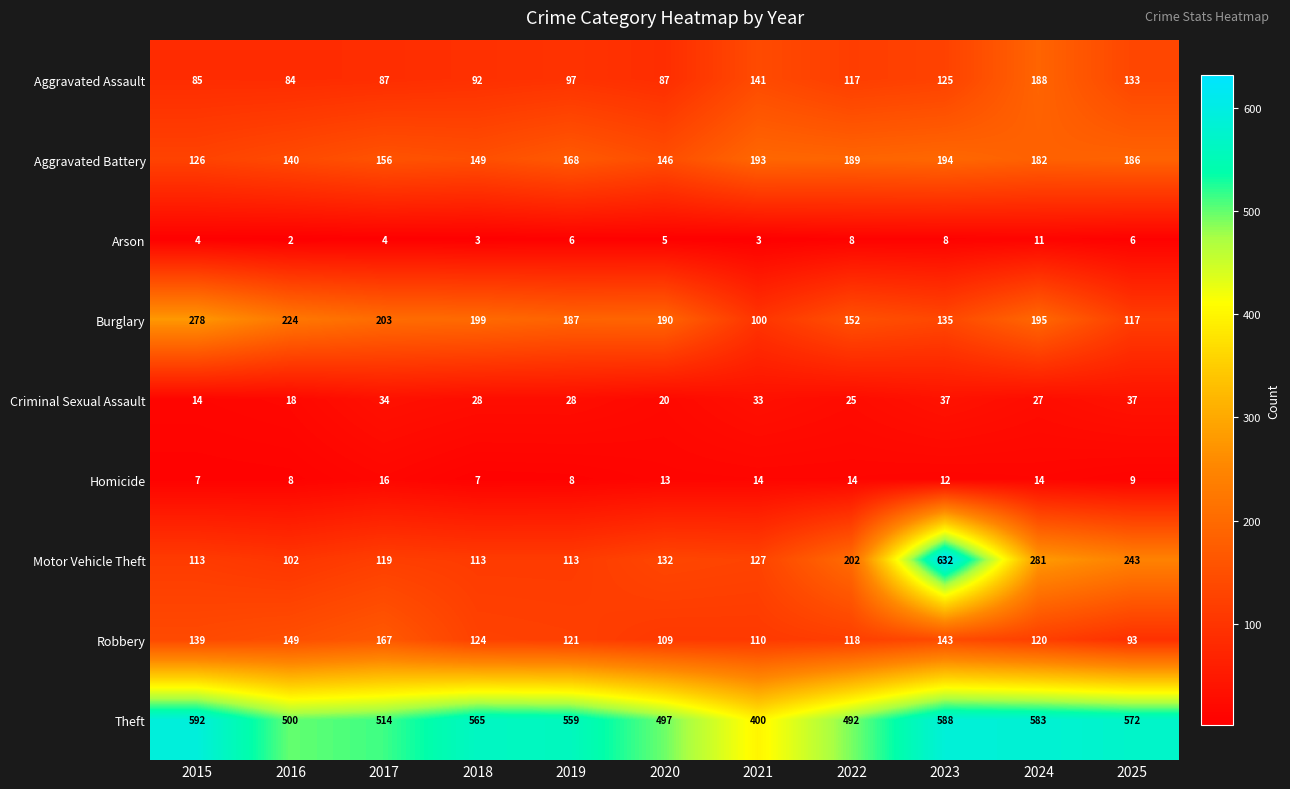

At which category does the chart reach its minimum across all series?

2016